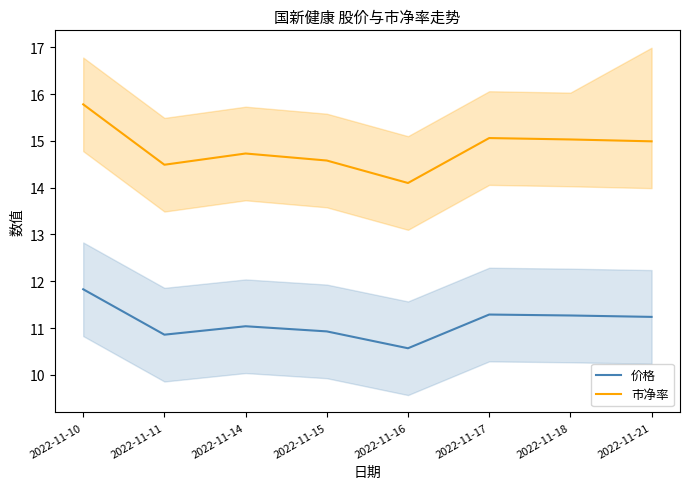

True or false: 价格 and 市净率 cross at least once.

False